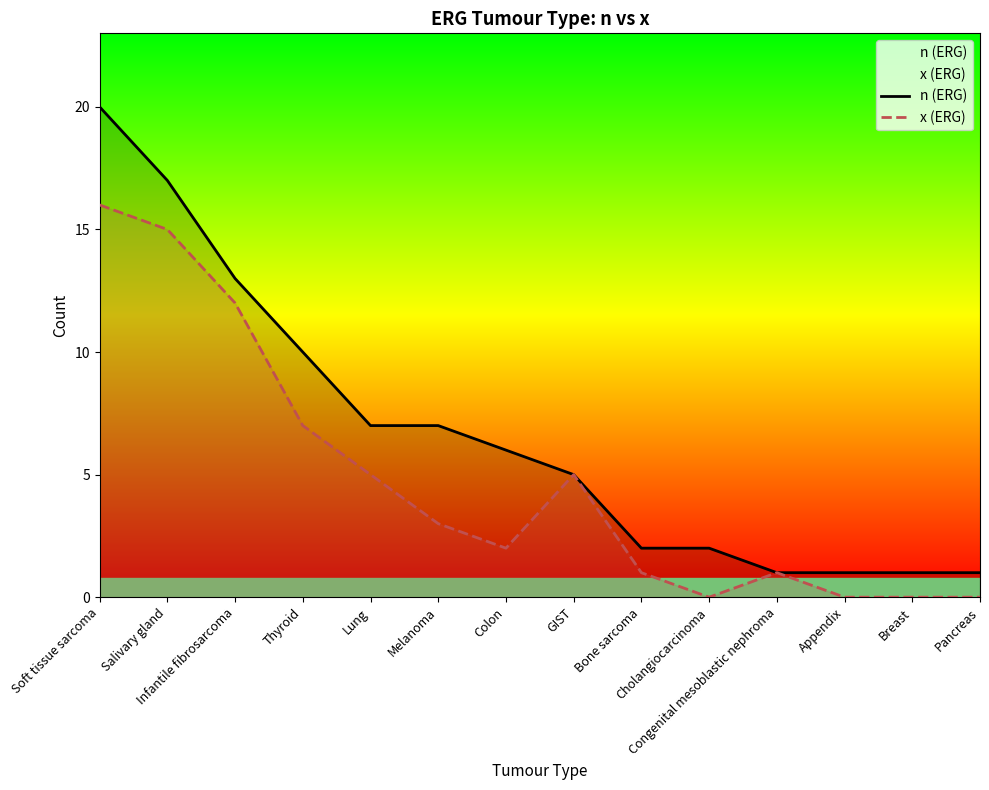

Rank the categories by n (ERG) value from highest to lowest.

Soft tissue sarcoma, Salivary gland, Infantile fibrosarcoma, Thyroid, Lung, Melanoma, Colon, GIST, Bone sarcoma, Cholangiocarcinoma, Congenital mesoblastic nephroma, Appendix, Breast, Pancreas